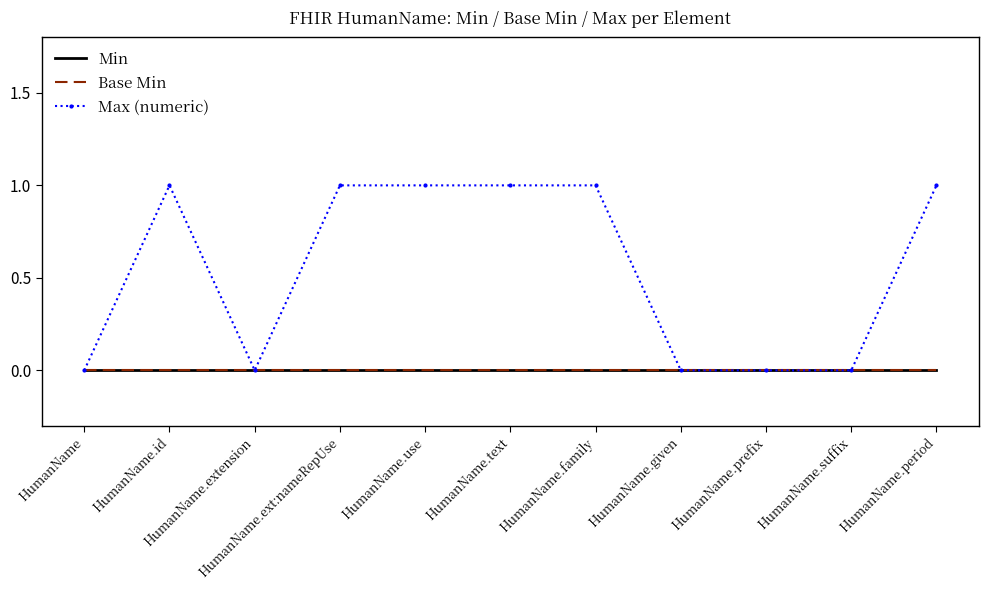

Which series has the largest total across all categories?

Max (numeric)